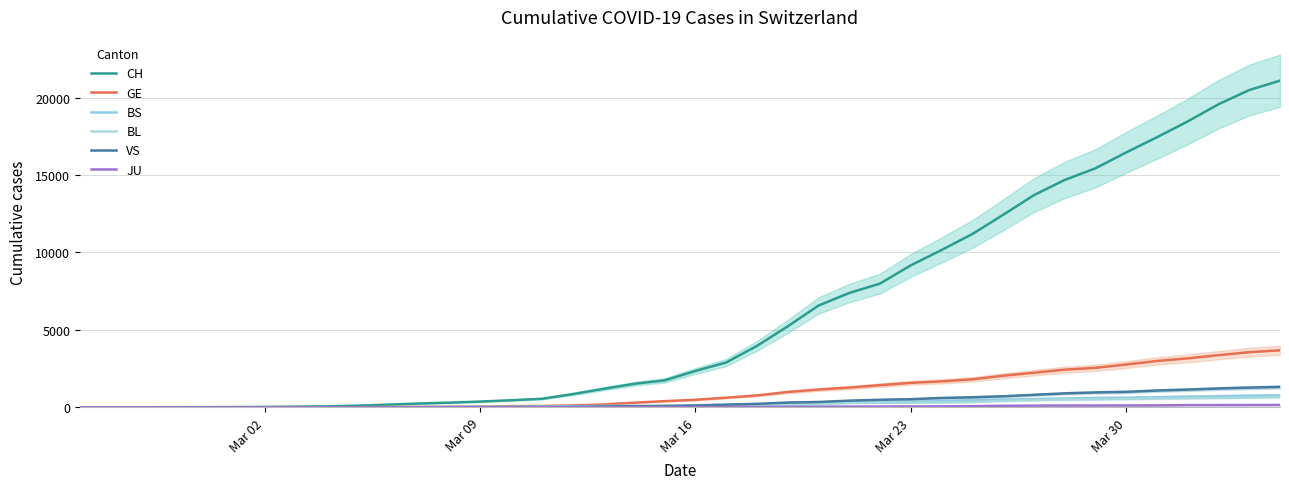

True or false: JU and BL intersect in this chart.

False